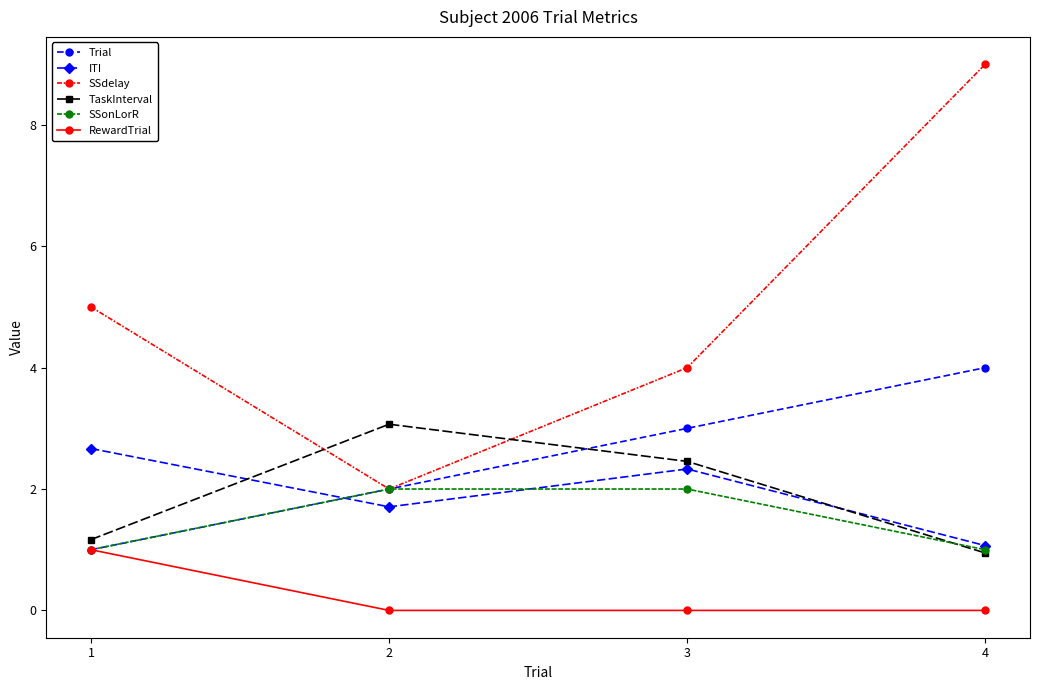

Which series has the largest total across all categories?

SSdelay